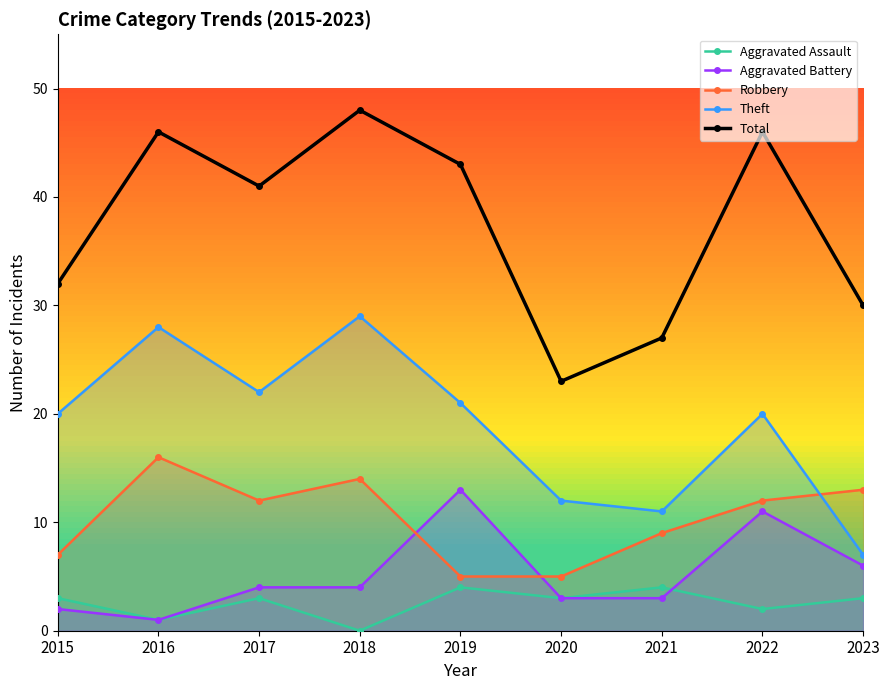

Where is the first local minimum for Aggravated Assault?

2016